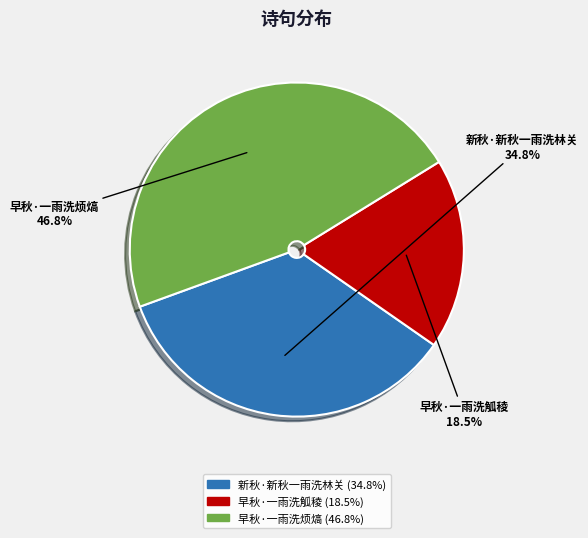

How many segments does this pie chart have?

3